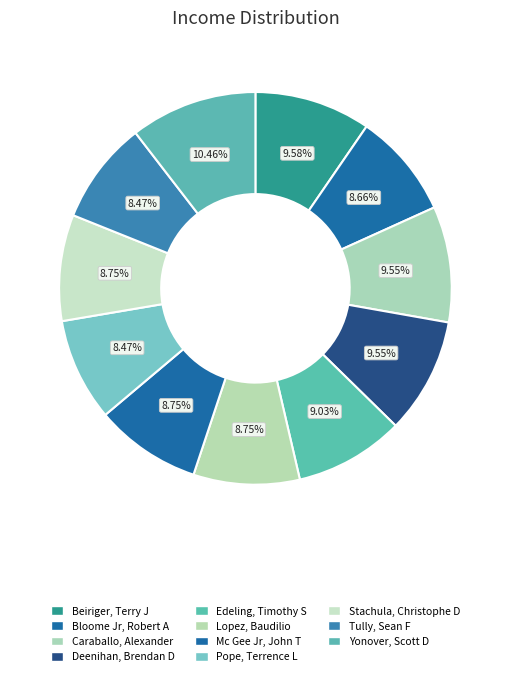

What is the smallest slice in the pie chart?

Pope, Terrence L